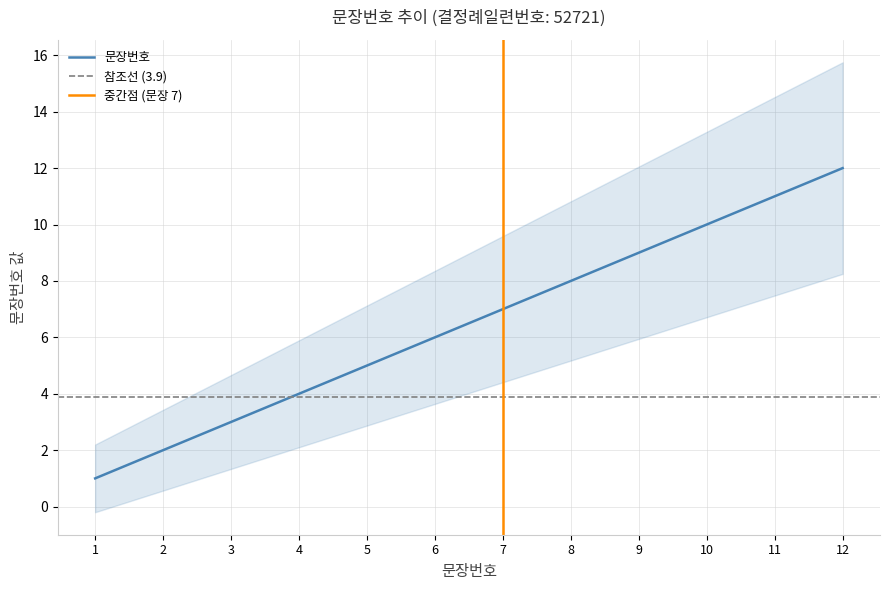

How many values are below 7?

6